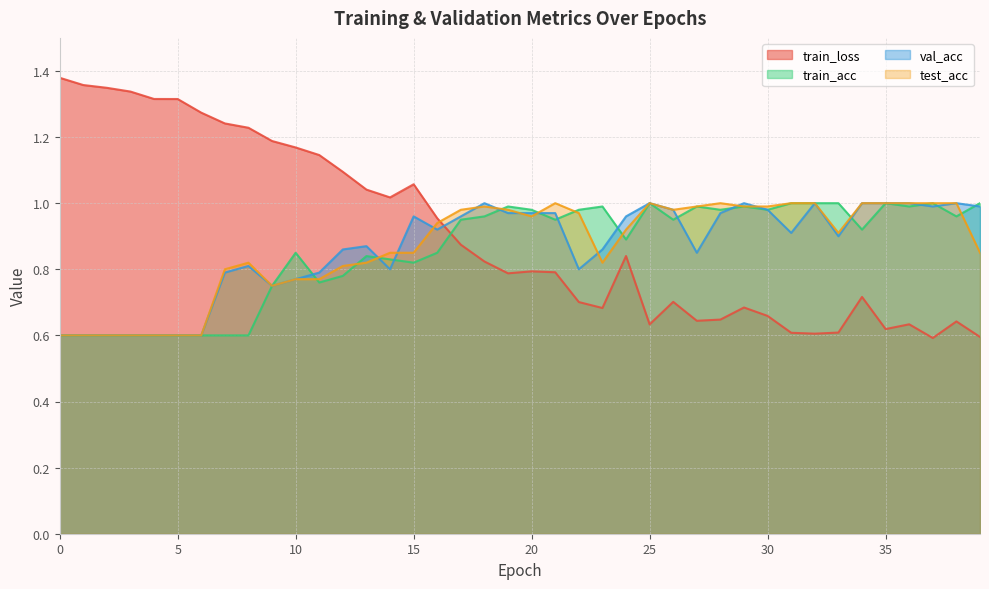

True or false: val_acc has a value of 1.0 at 36.

True